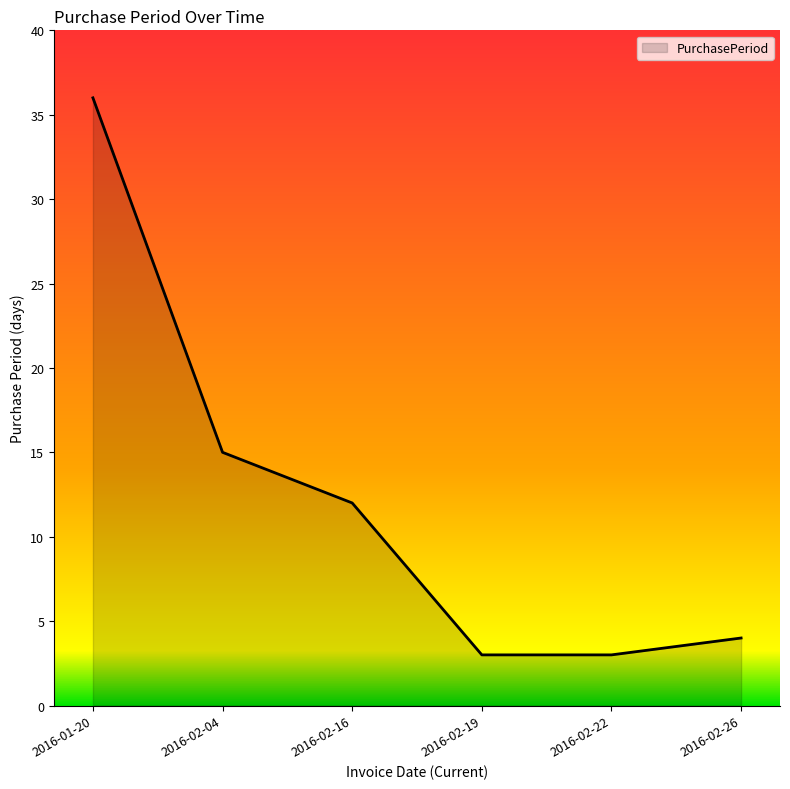

The chart shows a value of 61 at 2016-01-20. True or false?

False